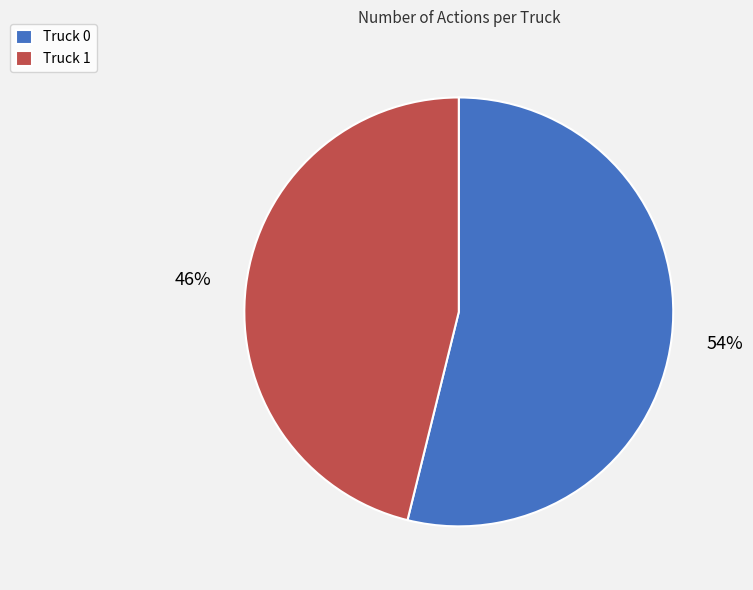

Rank the categories by value from lowest to highest.

Truck 1, Truck 0